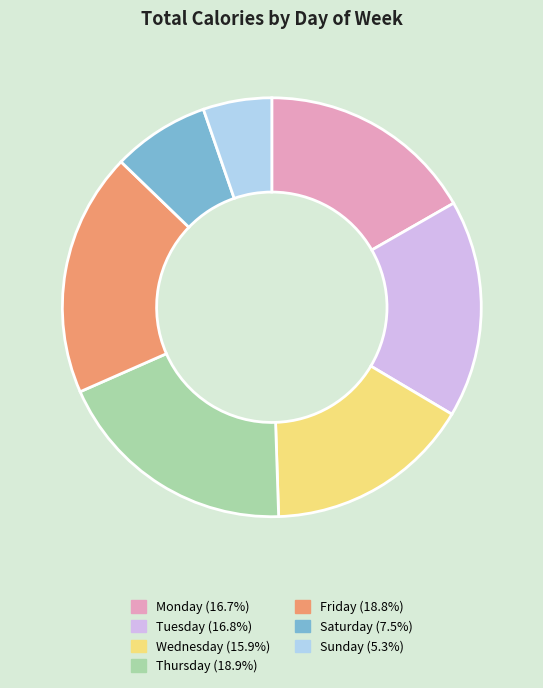

What is the ratio of the value at Saturday (7.5%) to the value at Friday (18.8%)?

0.4